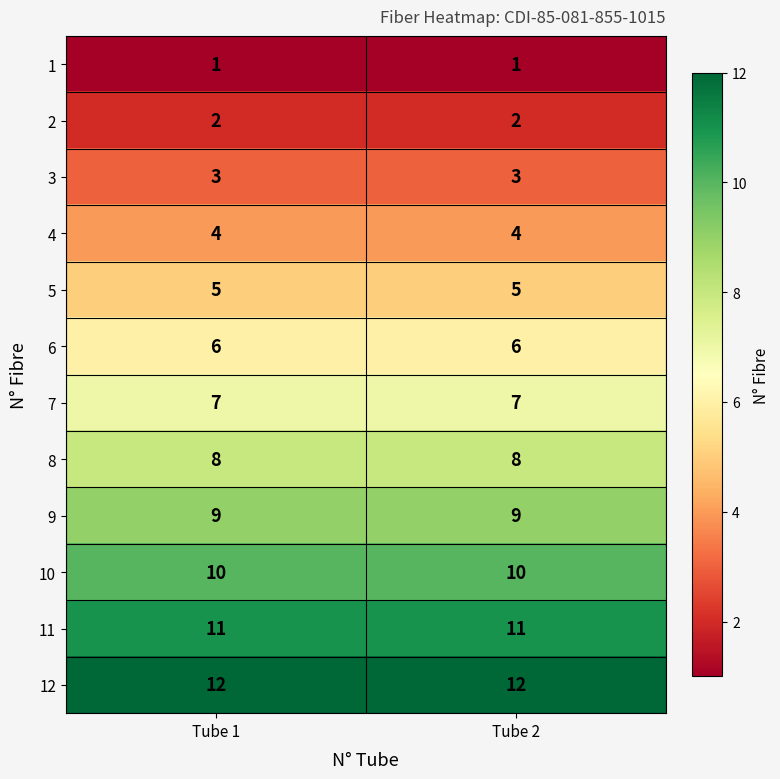

What is the total value across all series at Tube 1?

78